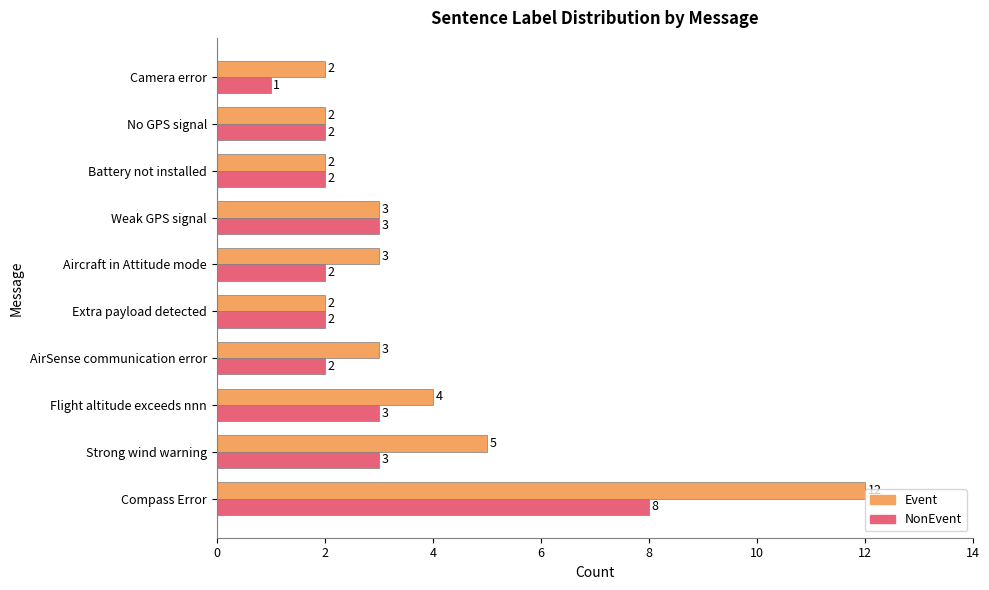

How many values in the Event series are below 3?

4